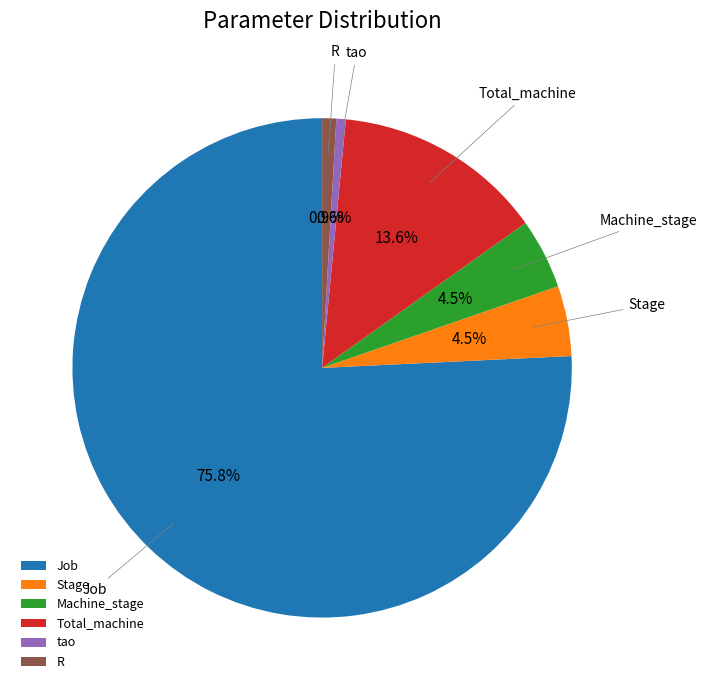

To the nearest percent, what is the combined percentage of Stage and tao?

5%